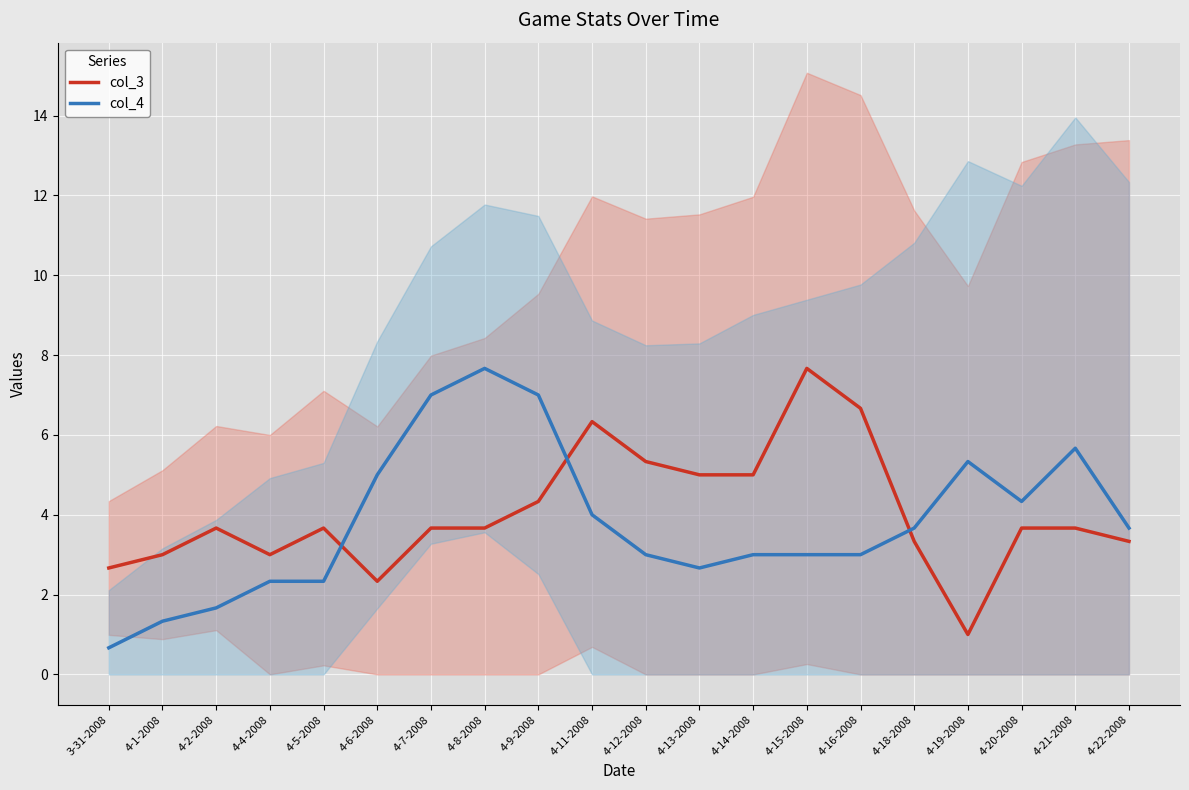

Which category has the lowest value in the col_3 series?

4-19-2008